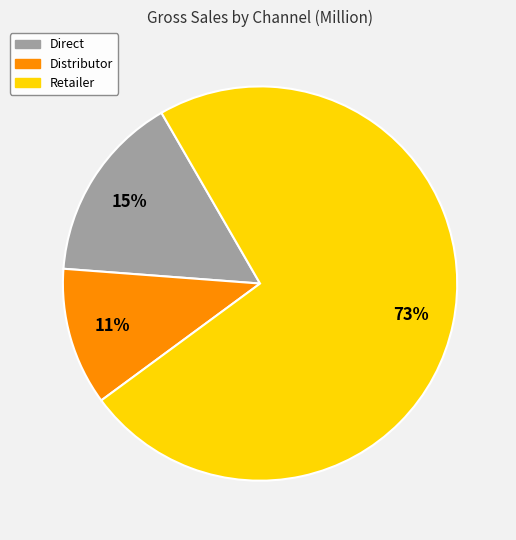

Do Retailer and Distributor together represent more than half of the pie?

Yes